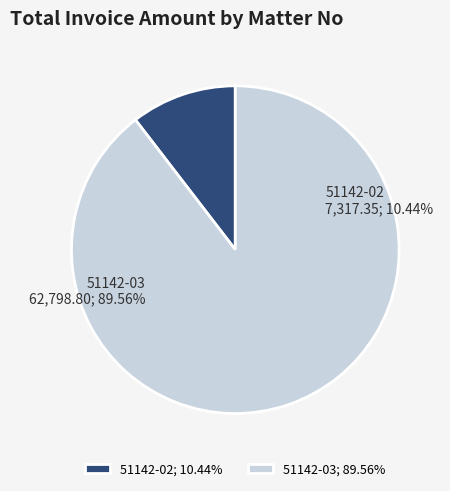

Is the sum of 51142-02 and 51142-03 greater than half?

Yes